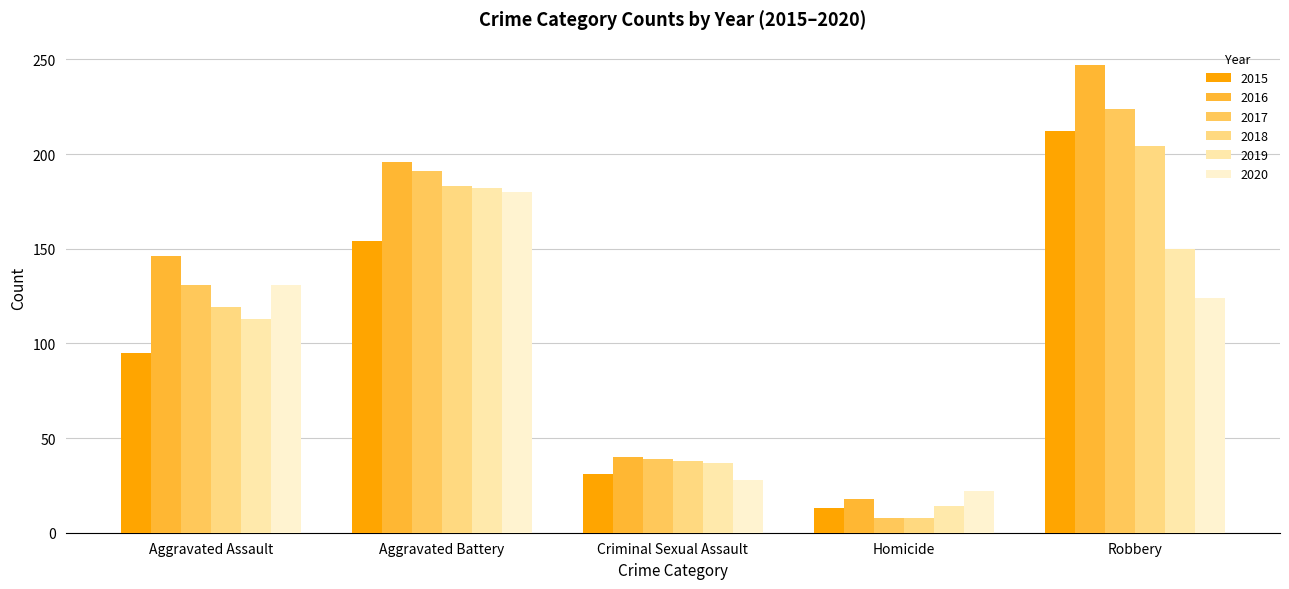

Where does the 2015 series first go above 95?

Aggravated Battery